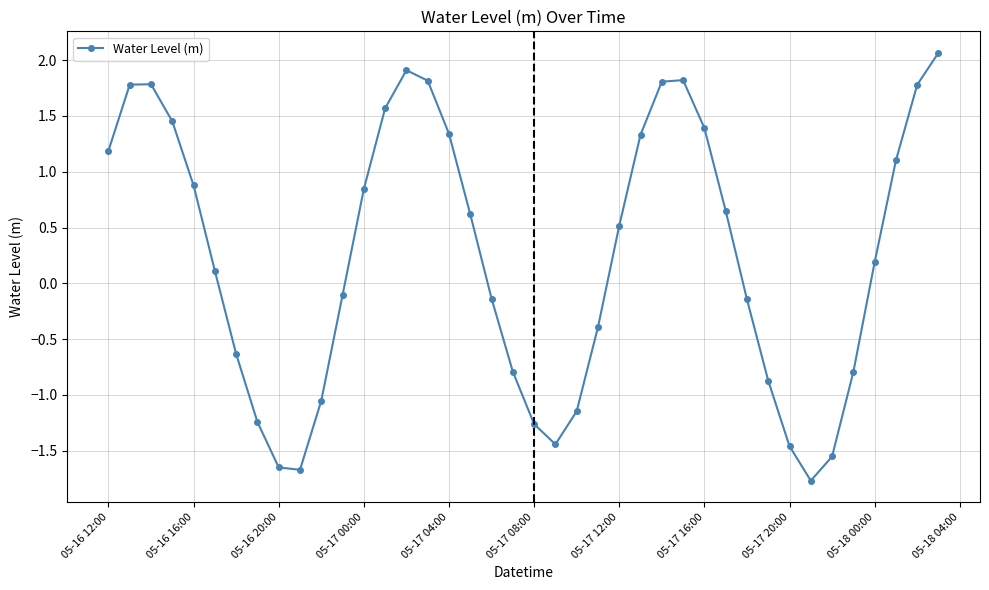

How many points are lower than both their immediate neighbors (excluding endpoints)?

3